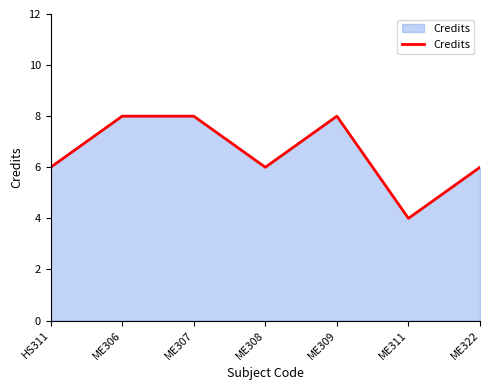

At which category does the data reach its first local valley?

ME308